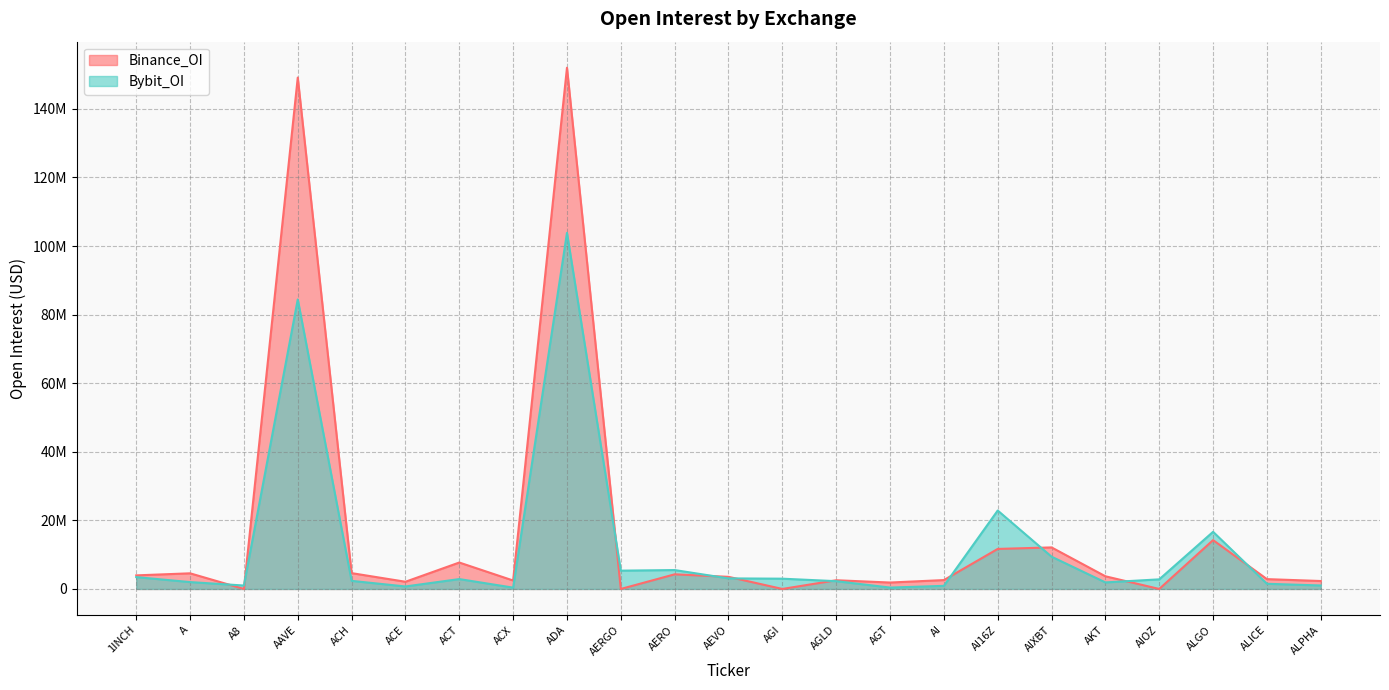

At which label does Bybit_OI reach its minimum?

ACX